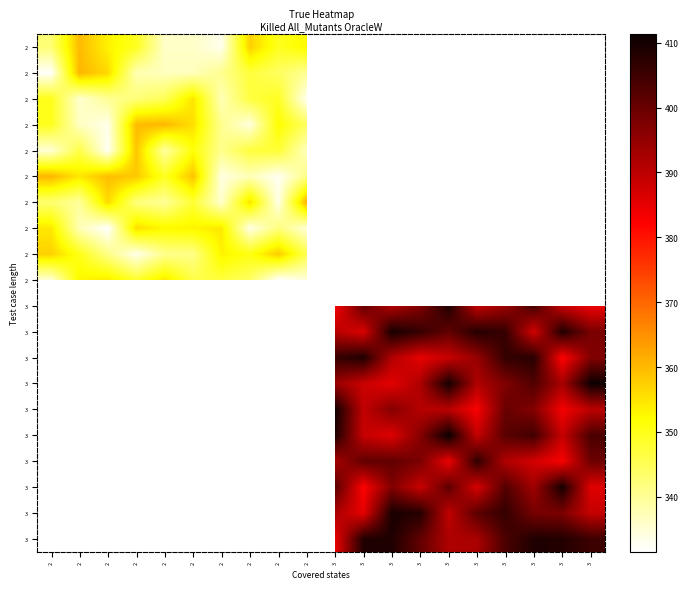

Between 2 and 3, which is larger?

3